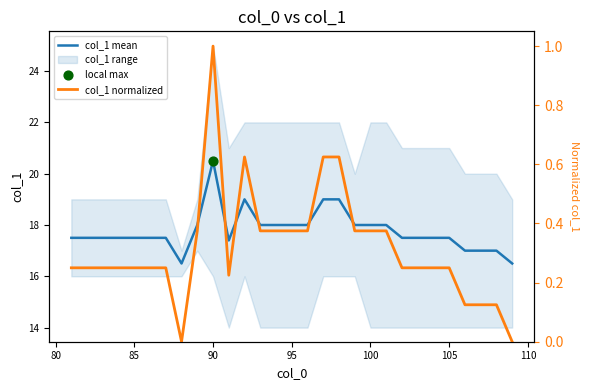

At how many categories does at least one series exceed 19?

1